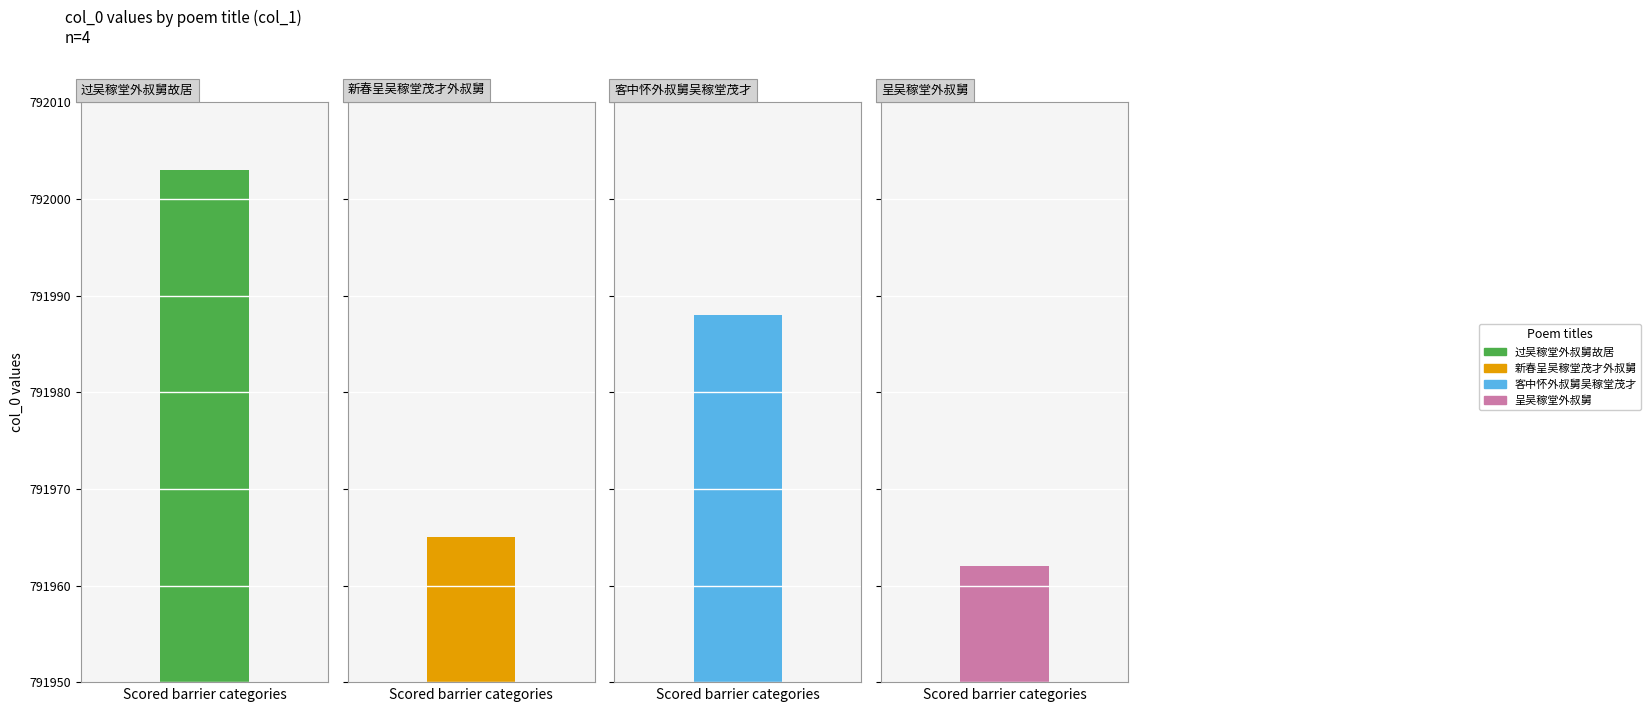

The value at 客中怀外叔舅吴稼堂茂才 is 1167164. True or false?

False